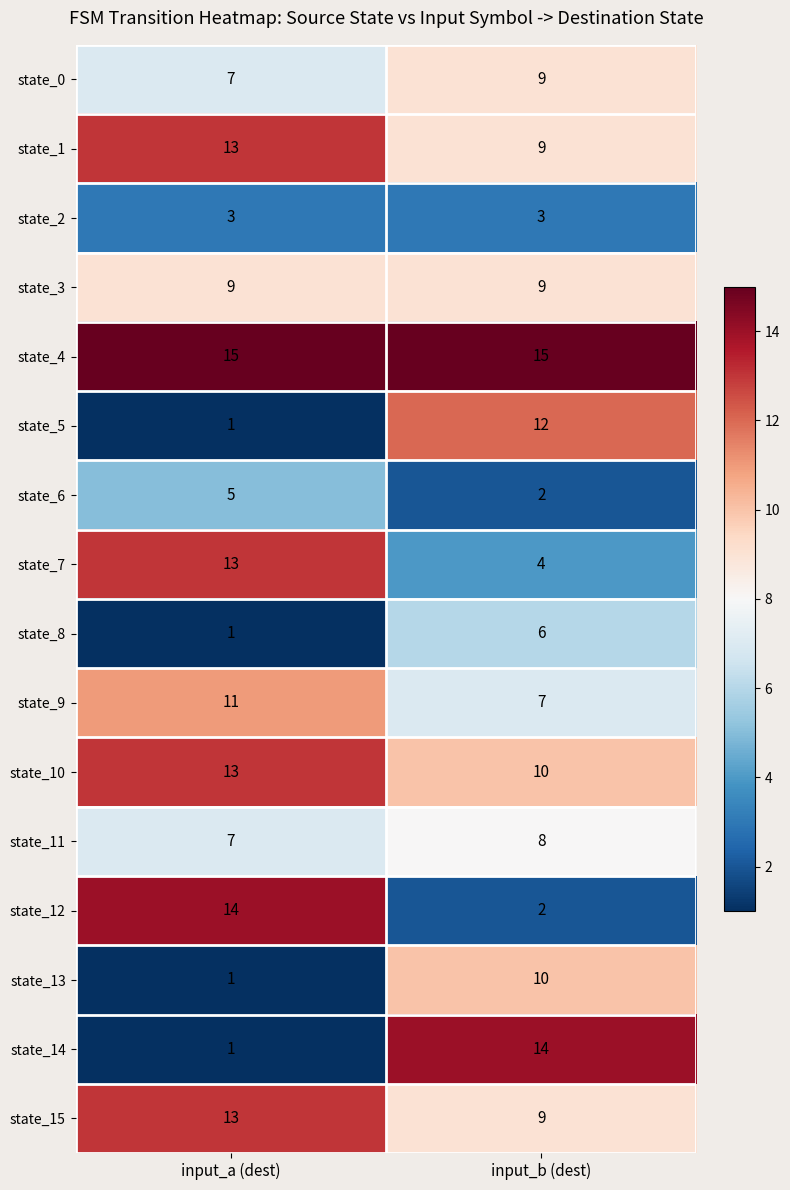

How many series are shown in this chart?

16